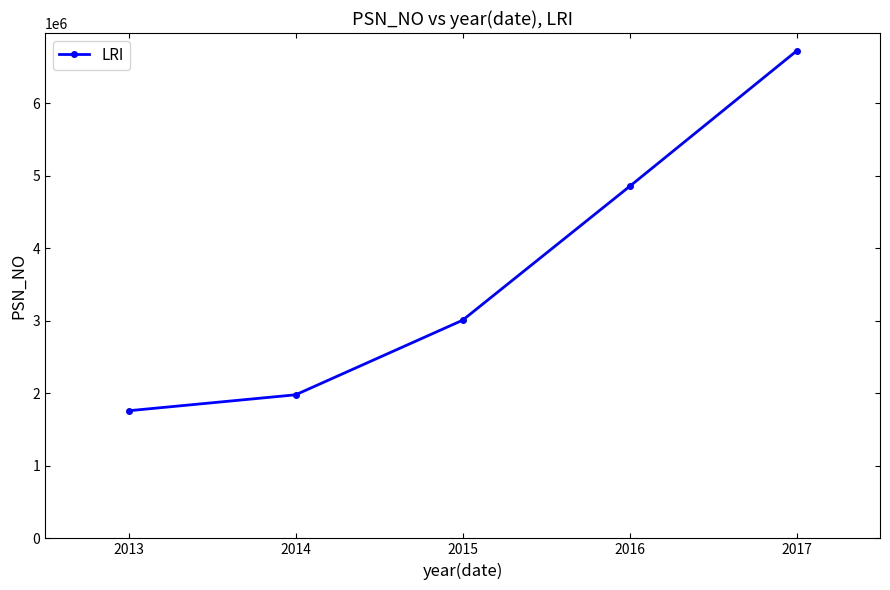

List the labels in order of value, smallest first.

2013, 2014, 2015, 2016, 2017